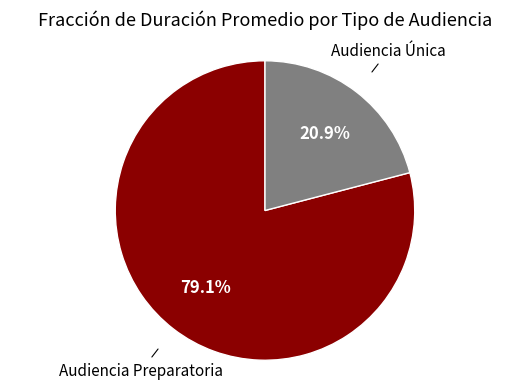

How many slices are in this pie chart?

2